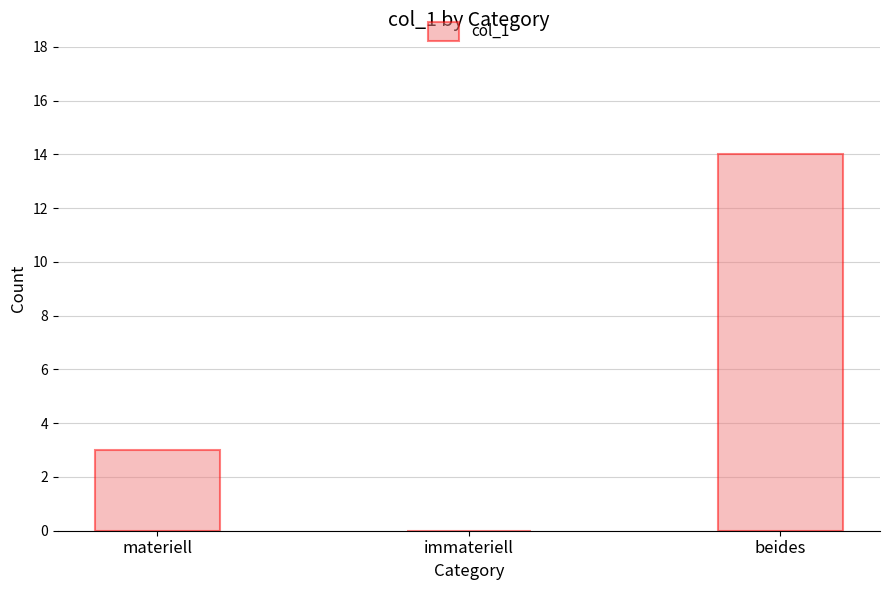

Which category has the highest value across all series?

beides